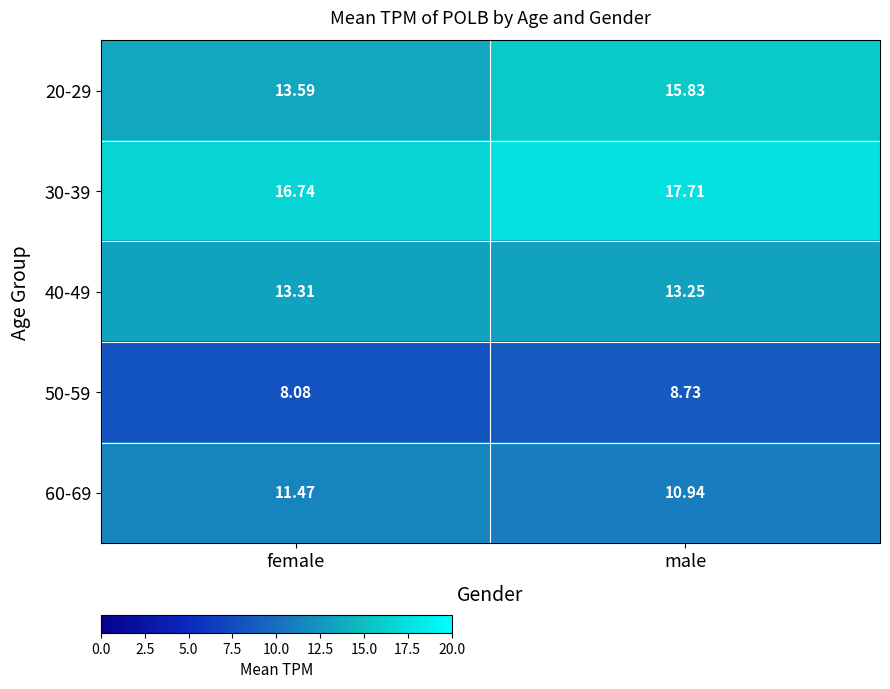

Where is 60-69 nearest to the value 11?

male